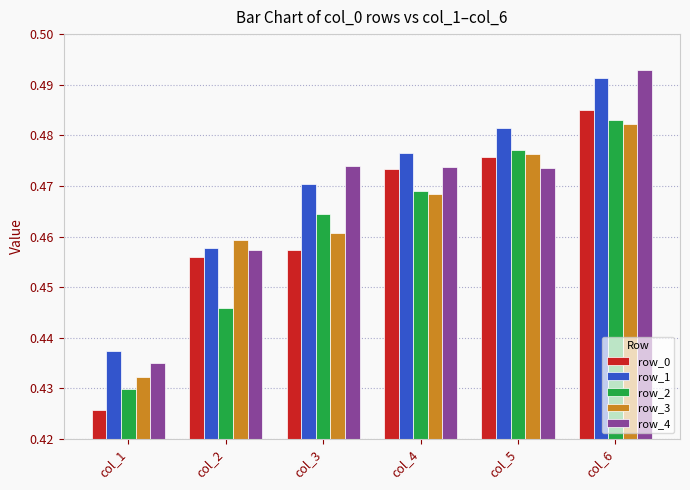

What are all the series names shown in the legend?

row_0, row_1, row_2, row_3, row_4